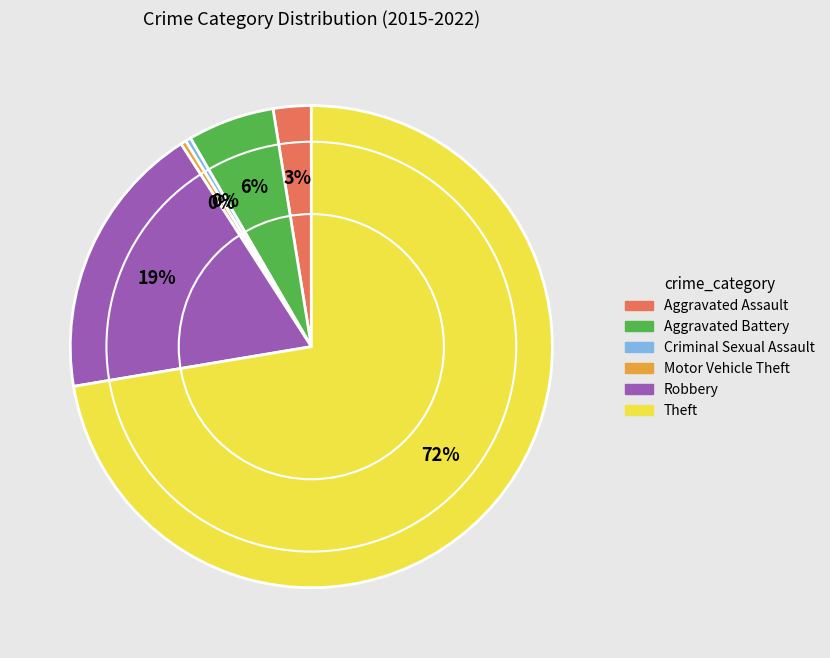

The Criminal Sexual Assault slice represents 13% of the pie. True or false?

False